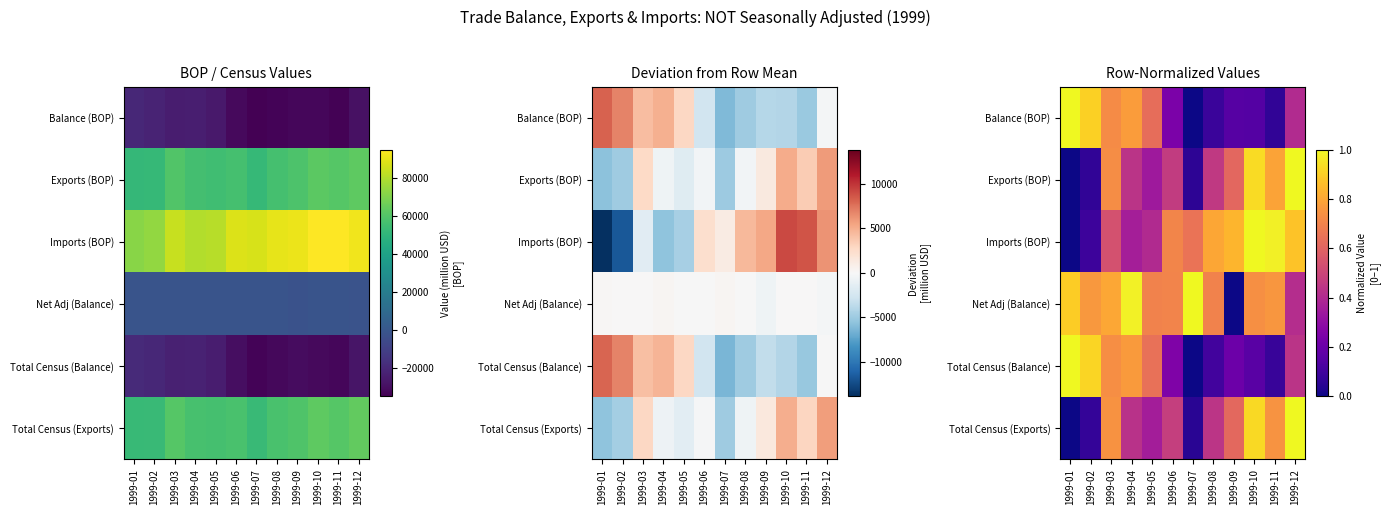

What is the total value across all series at 1999-07?

1.8